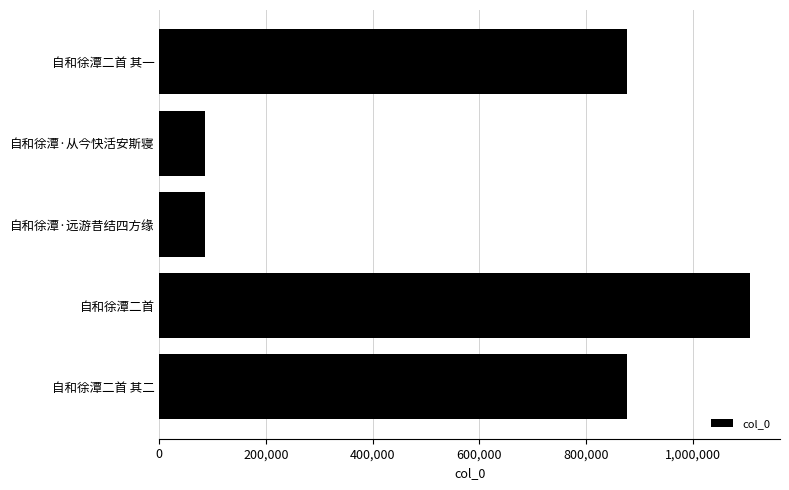

What is the greatest value displayed?

1108560